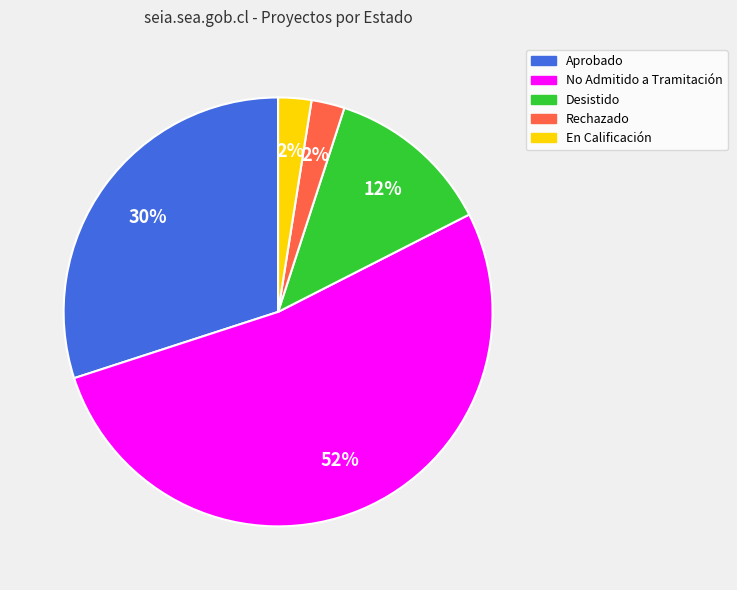

Does any single category account for the majority?

Yes